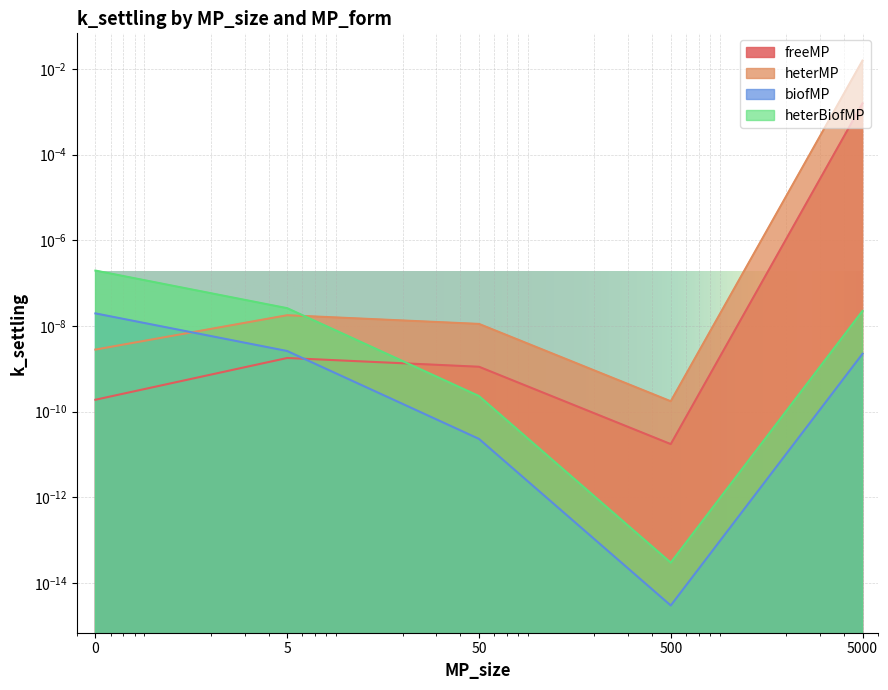

The biofMP series shows 0.0 at 0. True or false?

True